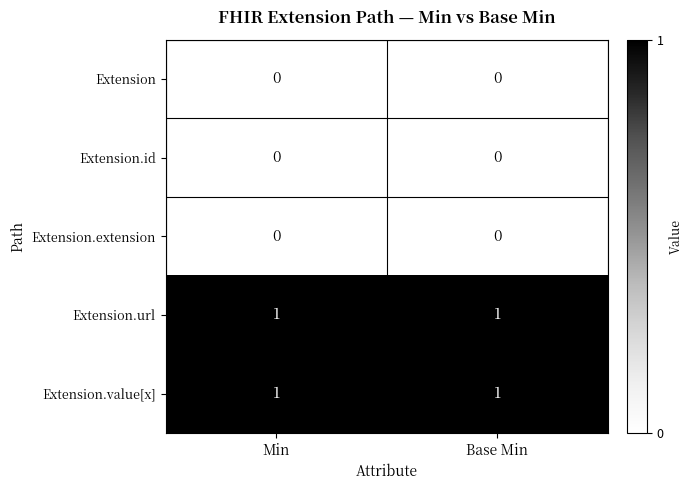

Reading left to right, what are all the values shown in this chart?

Extension: 0	0
Extension.id: 0	0
Extension.extension: 0	0
Extension.url: 1	1
Extension.value[x]: 1	1